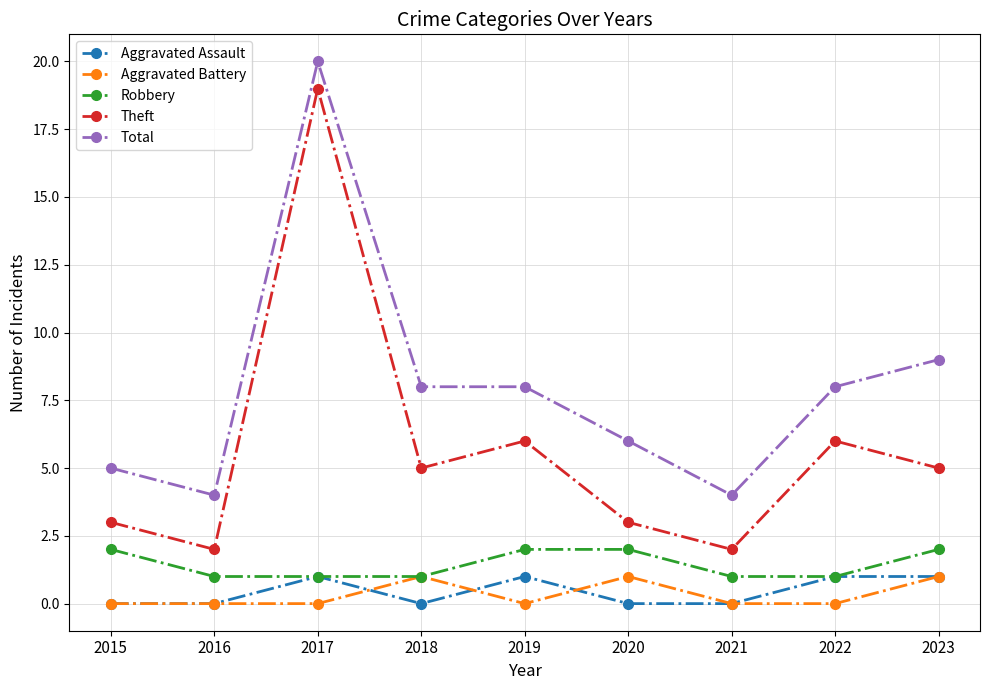

Does the chart display data point markers on the line(s)?

Yes